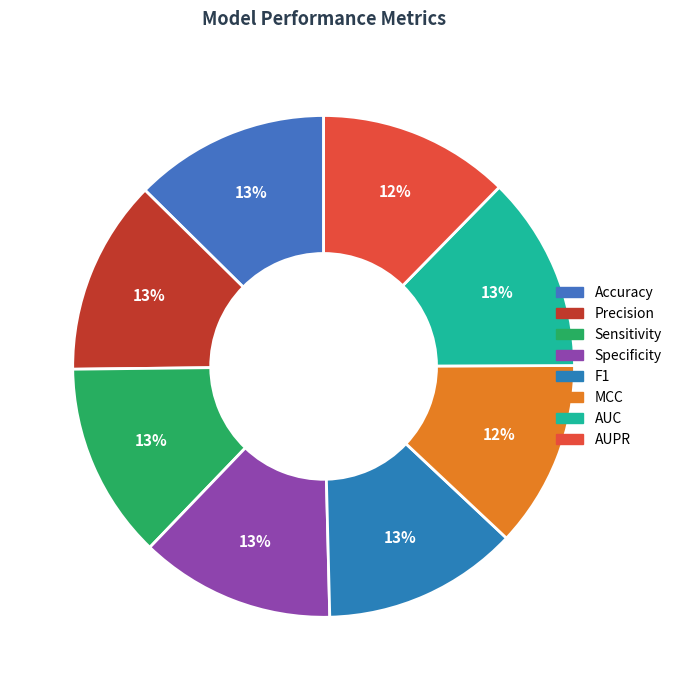

Count the number of slices in the pie.

8